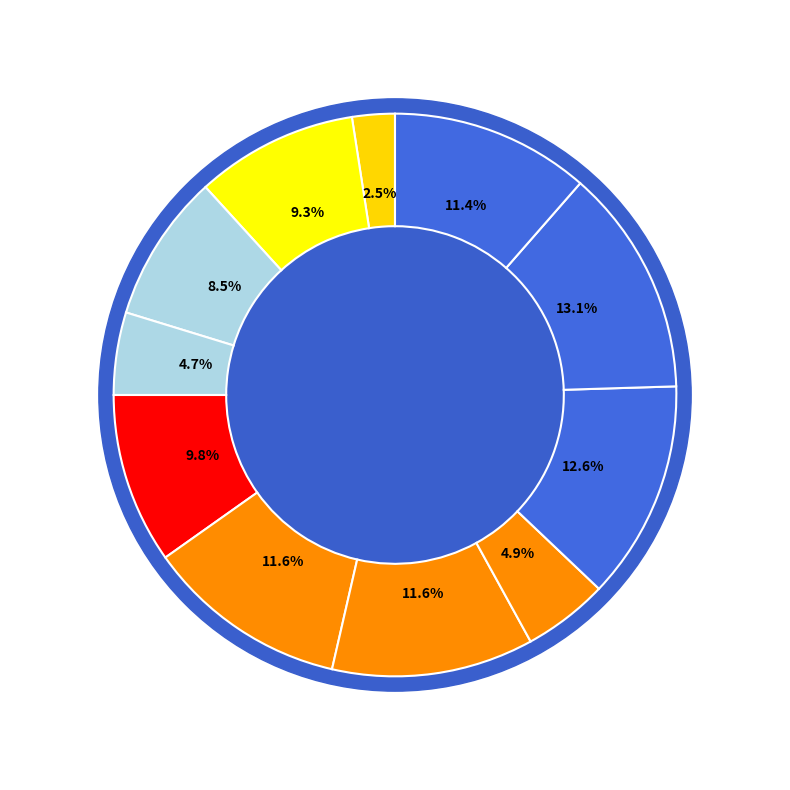

How much of the chart is everything except ftm.csv?

97.5%